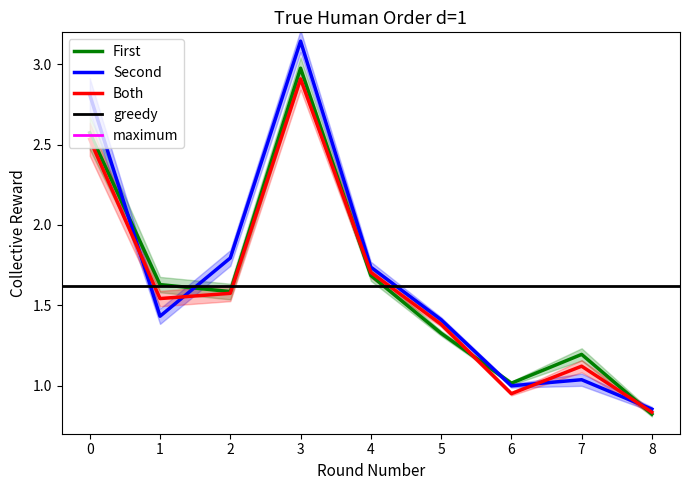

At which label does First reach its minimum?

8